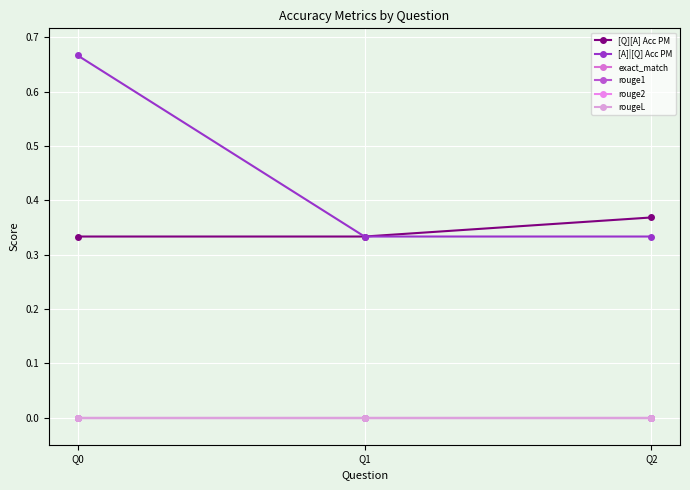

Is this an area chart (filled region under the line)?

No